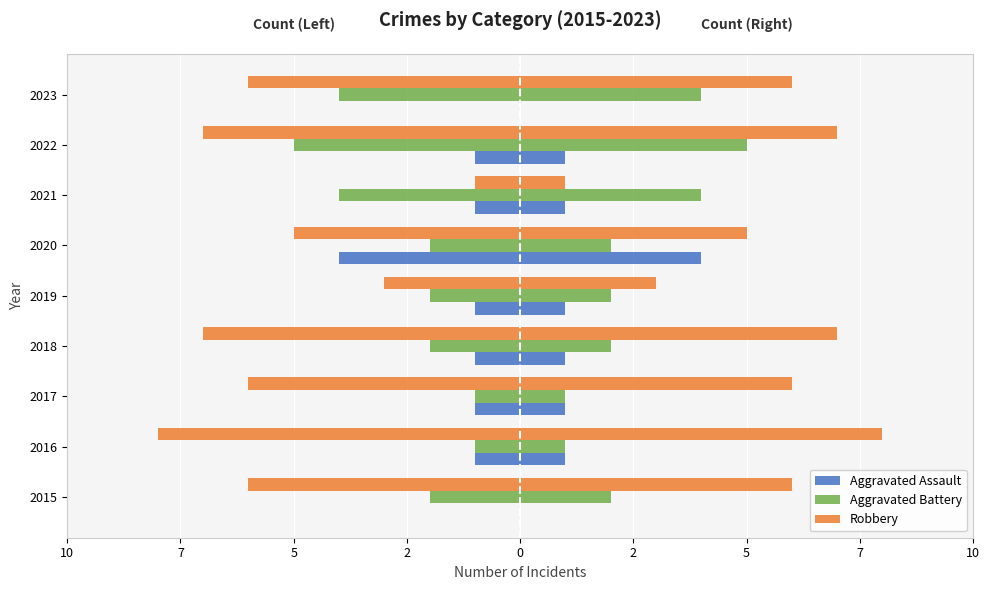

What is the sum of the Aggravated Assault values at 2018 and 2022?

-2